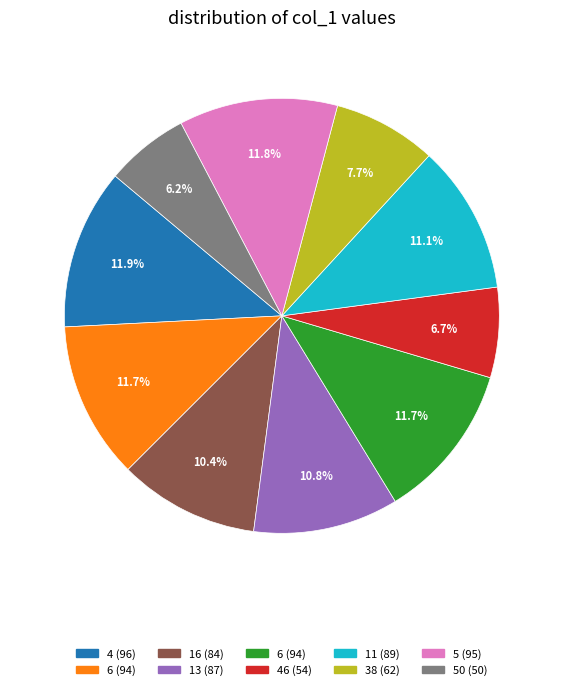

To the nearest percent, what is the average slice percentage?

10%